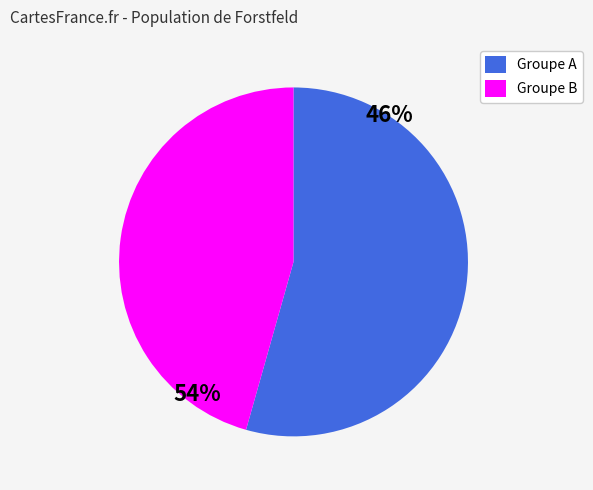

Is there a majority slice in this chart?

Yes